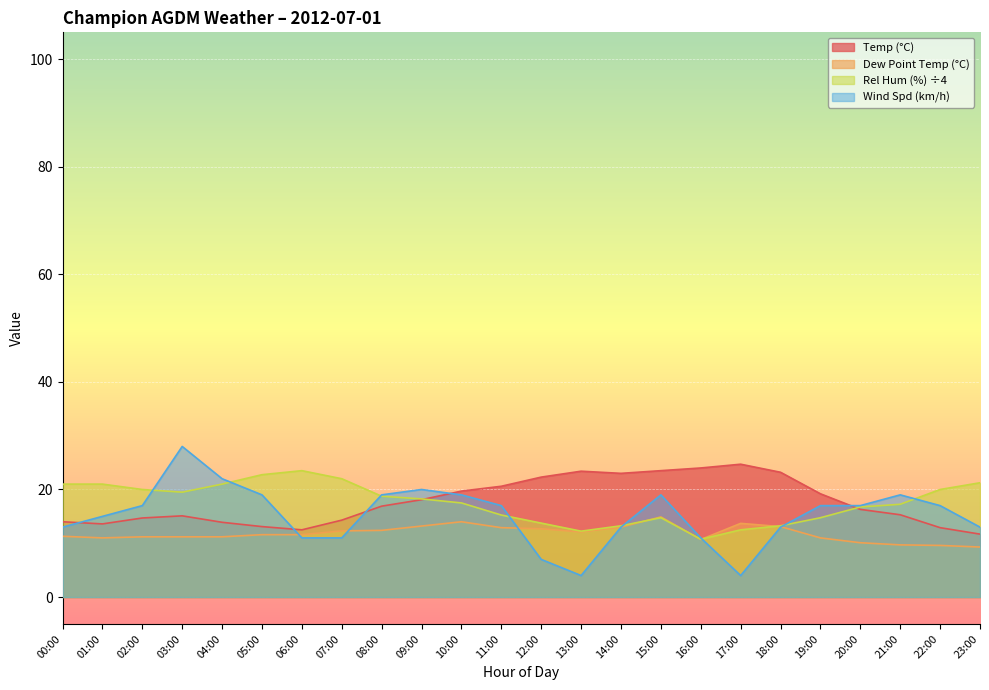

List the labels in order of Dew Point Temp (°C) value, largest first.

15:00, 10:00, 17:00, 09:00, 18:00, 14:00, 11:00, 12:00, 08:00, 07:00, 13:00, 05:00, 06:00, 00:00, 02:00, 03:00, 04:00, 01:00, 19:00, 16:00, 20:00, 21:00, 22:00, 23:00